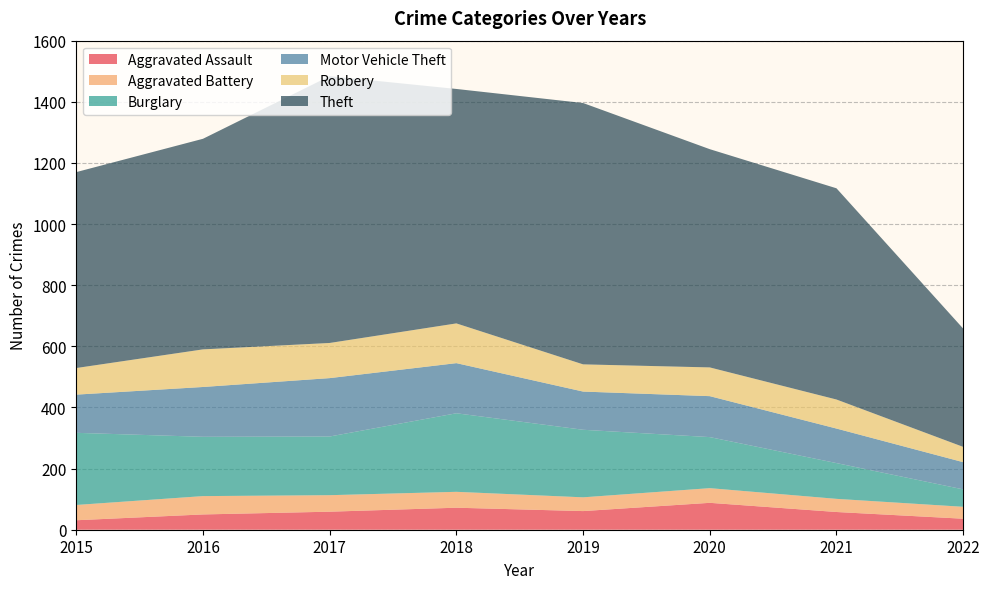

Reading left to right, list all the values displayed in this chart.

Aggravated Assault: 31	50	59	72	61	88	58	36
Aggravated Battery: 50	60	54	52	45	48	43	39
Burglary: 236	194	192	257	221	167	117	57
Motor Vehicle Theft: 125	163	191	164	125	134	113	89
Robbery: 87	123	115	130	89	94	95	50
Theft: 641	689	873	767	855	714	691	387